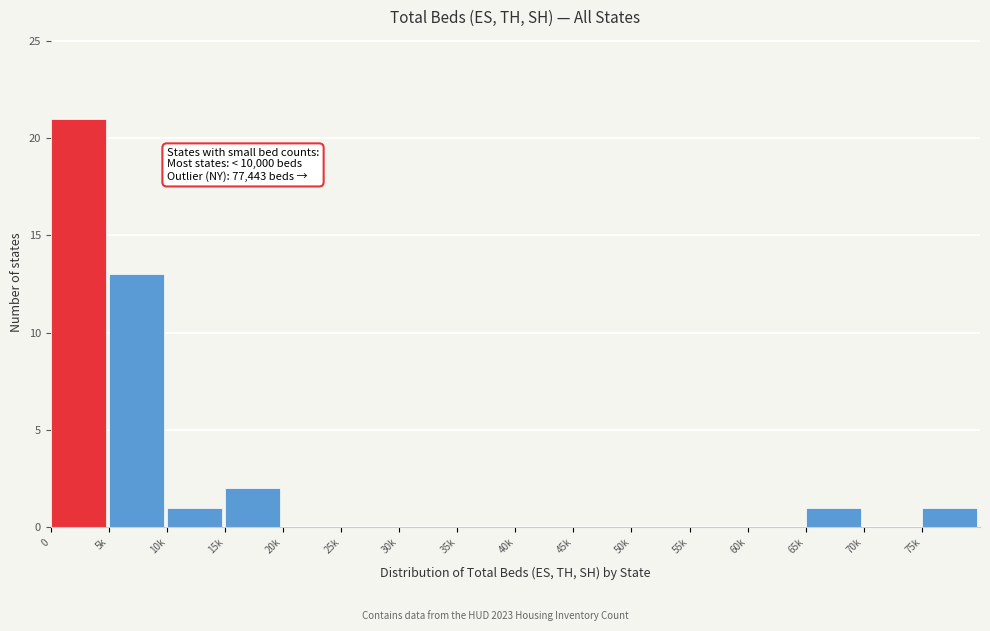

Reading left to right, extract all data points from this chart.

0=21	5k=13	10k=1	15k=2	20k=0	25k=0	30k=0	35k=0	40k=0	45k=0	50k=0	55k=0	60k=0	65k=1	70k=0	75k=1